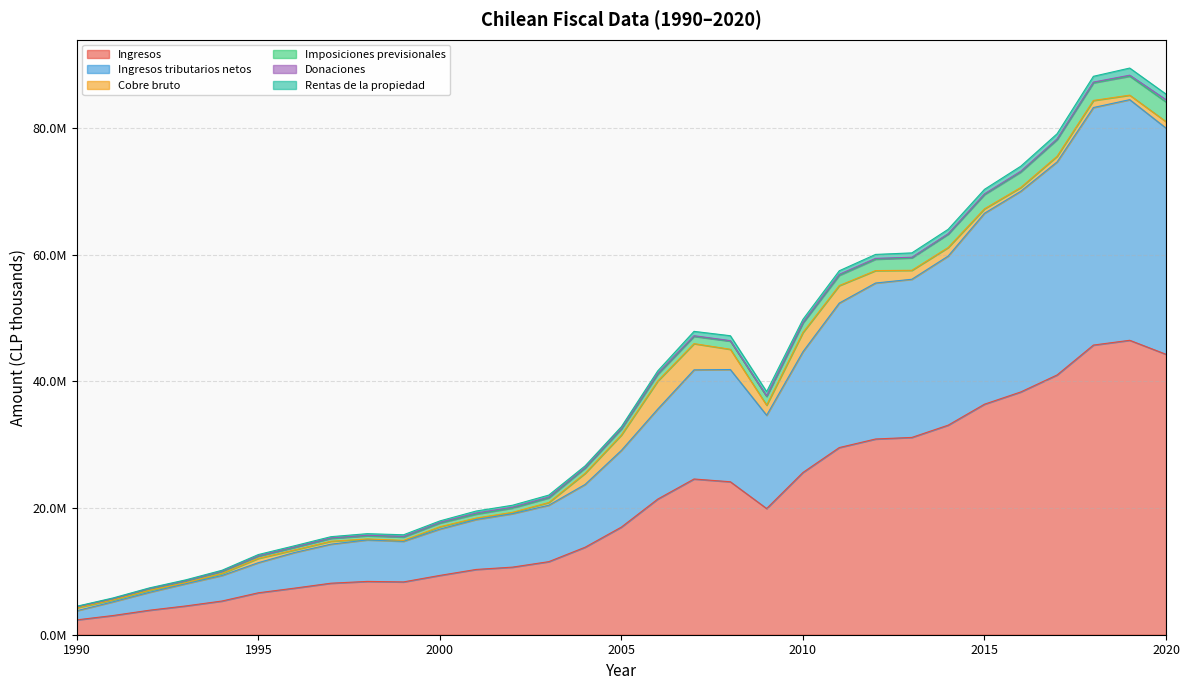

Does the chart display data point markers on the line(s)?

No